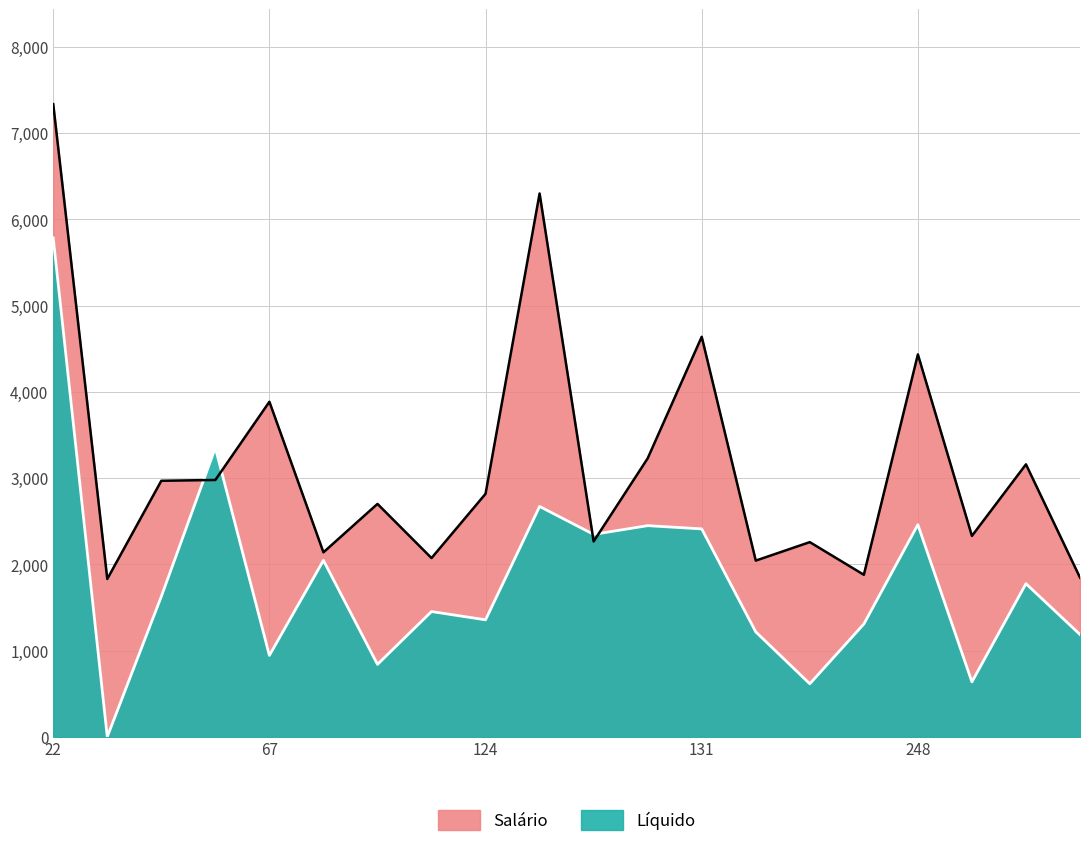

How many lines are shown in the chart?

2